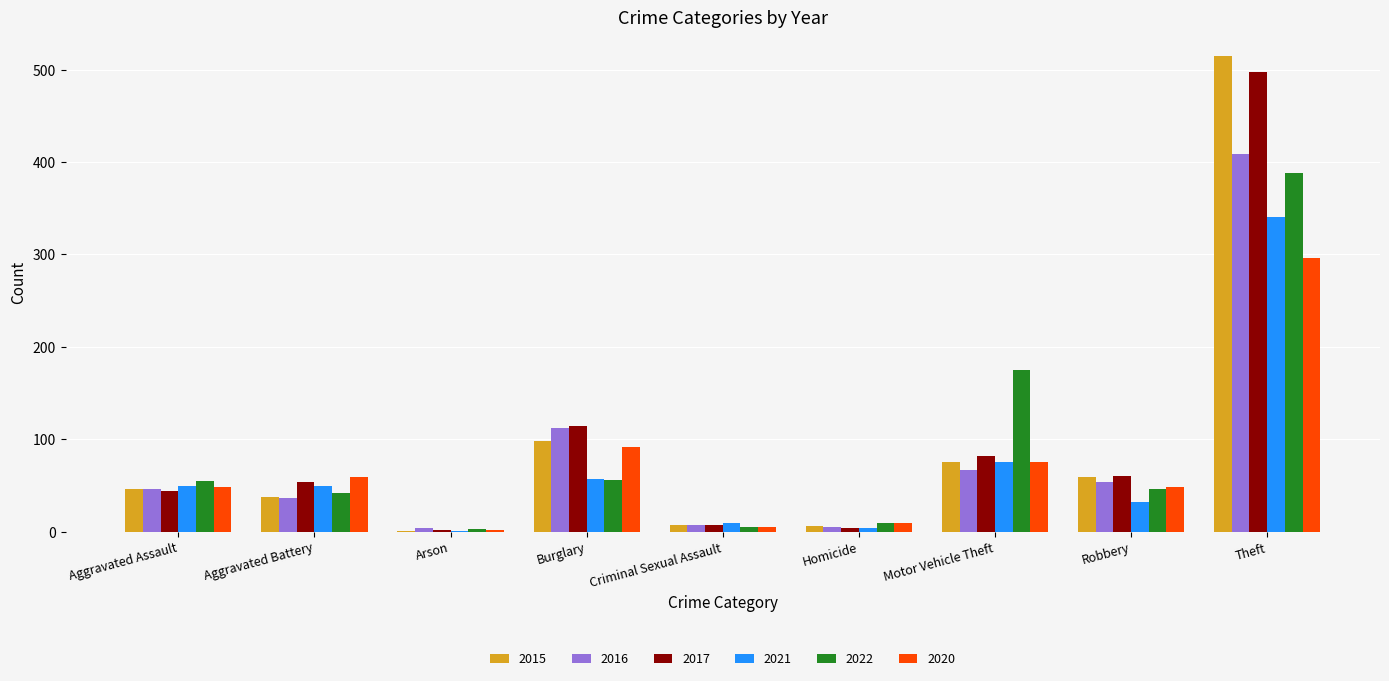

Where is 2021 nearest to the value 171?

Motor Vehicle Theft